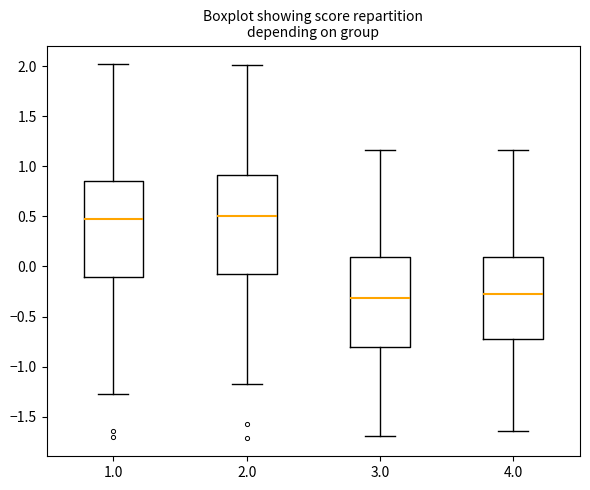

Reading left to right, read every box against the y-axis: the position of its median line, the range the box covers, and the ends of its whiskers. The values are not printed on the chart, so give them approximately, as read against the axis.

1.0: median 0.50, box -0.10 to 0.85, whiskers -1.25 to 2.00
2.0: median 0.50, box -0.10 to 0.90, whiskers -1.20 to 2.00
3.0: median -0.30, box -0.80 to 0.10, whiskers -1.70 to 1.15
4.0: median -0.30, box -0.75 to 0.10, whiskers -1.65 to 1.15